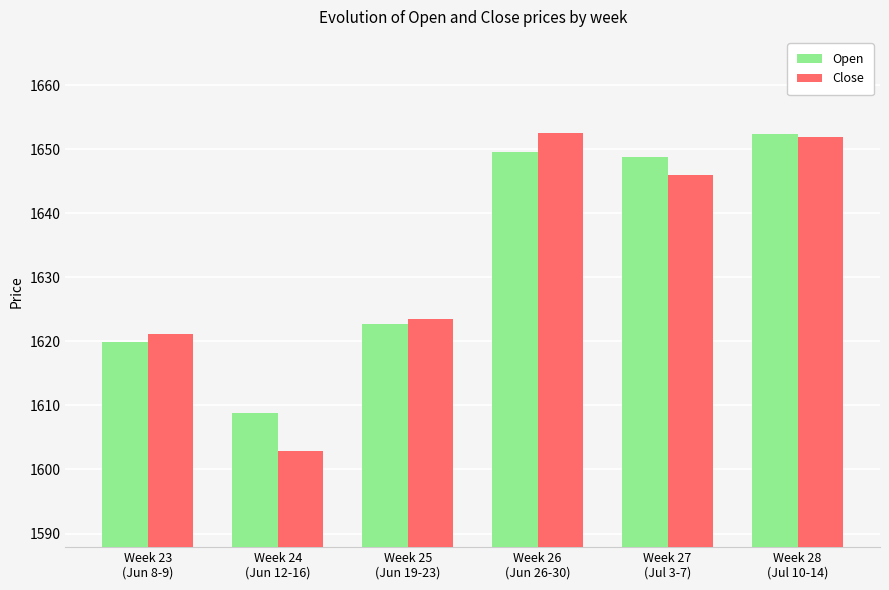

What is the minimum value shown in the chart?

1602.8